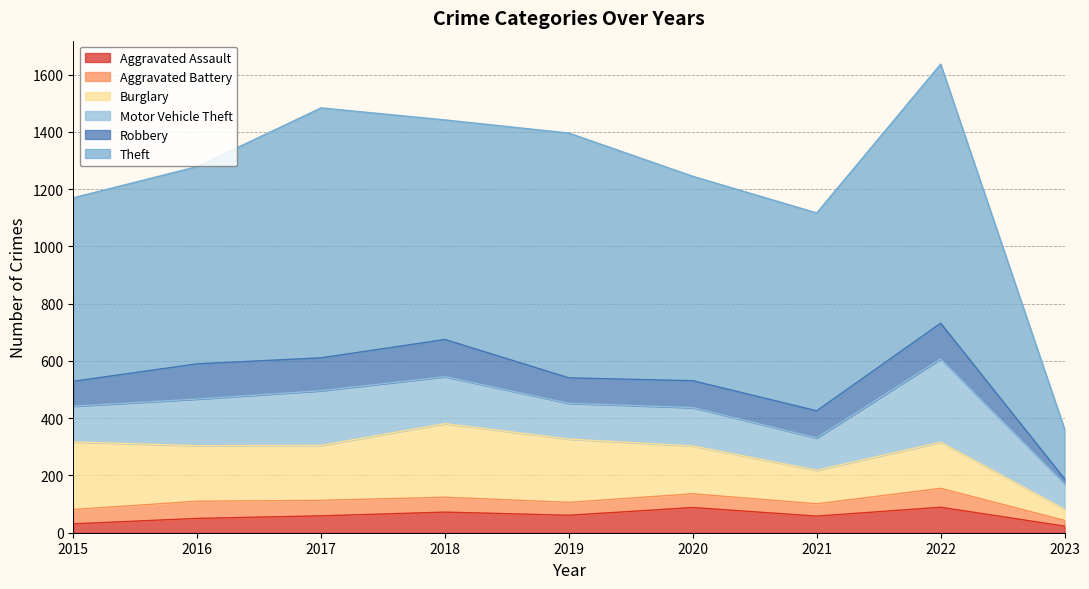

How many interior local valleys does the Burglary series have?

2